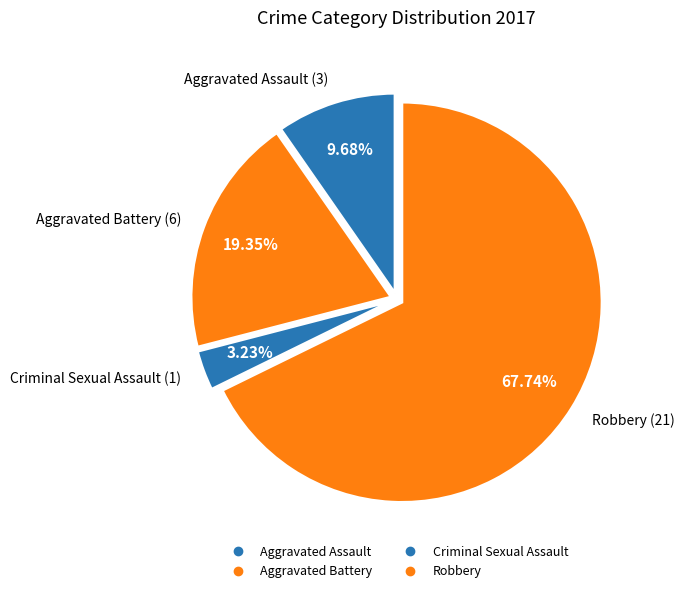

Which category has the smallest portion of the pie?

Criminal Sexual Assault